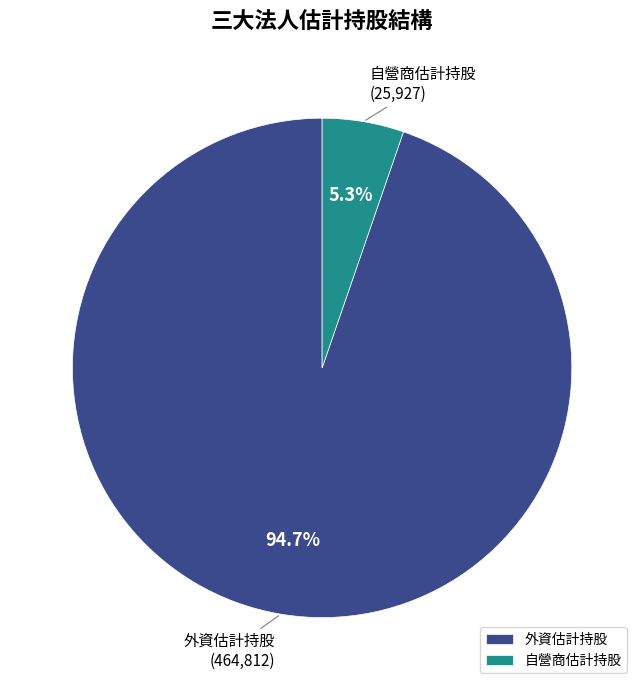

How many segments does this pie chart have?

2